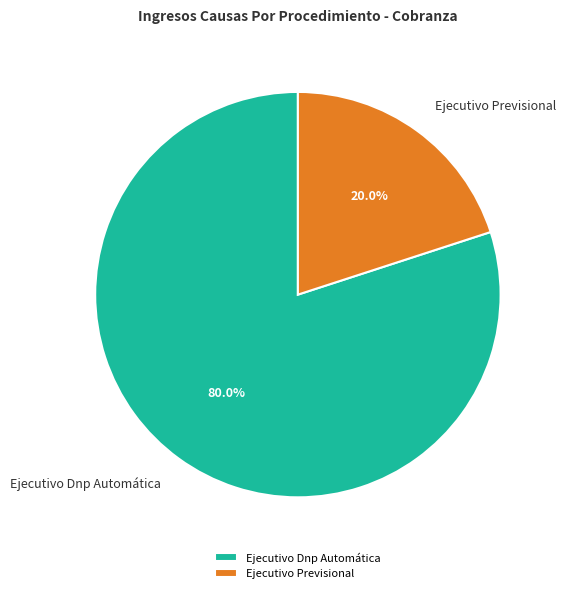

Which category accounts for the majority?

Ejecutivo Dnp Automática